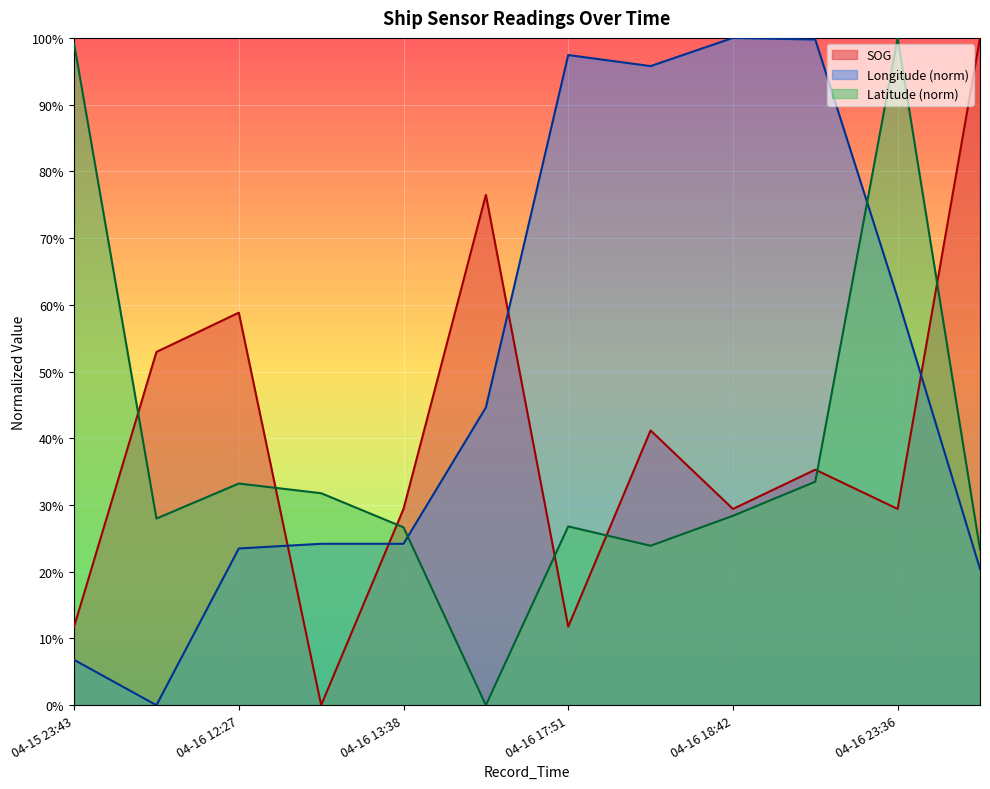

Rank the series by their maximum value, from highest to lowest.

SOG, Longitude, Latitude